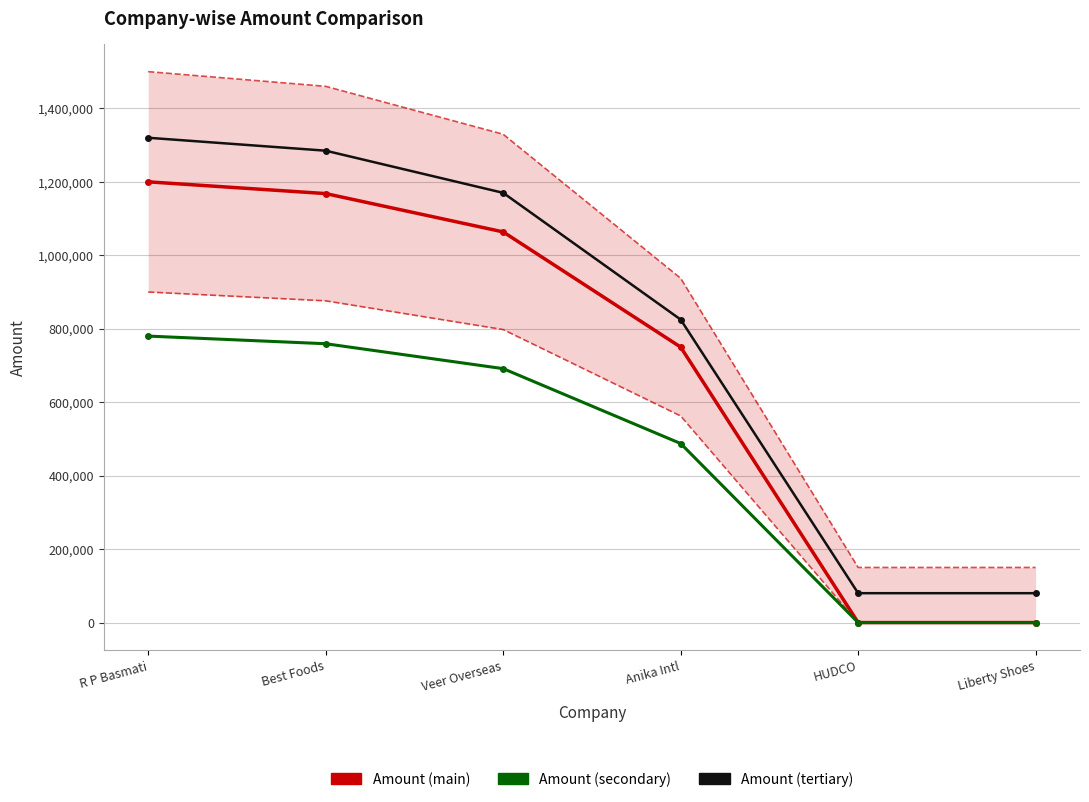

Which category has the lowest value across all series?

HUDCO